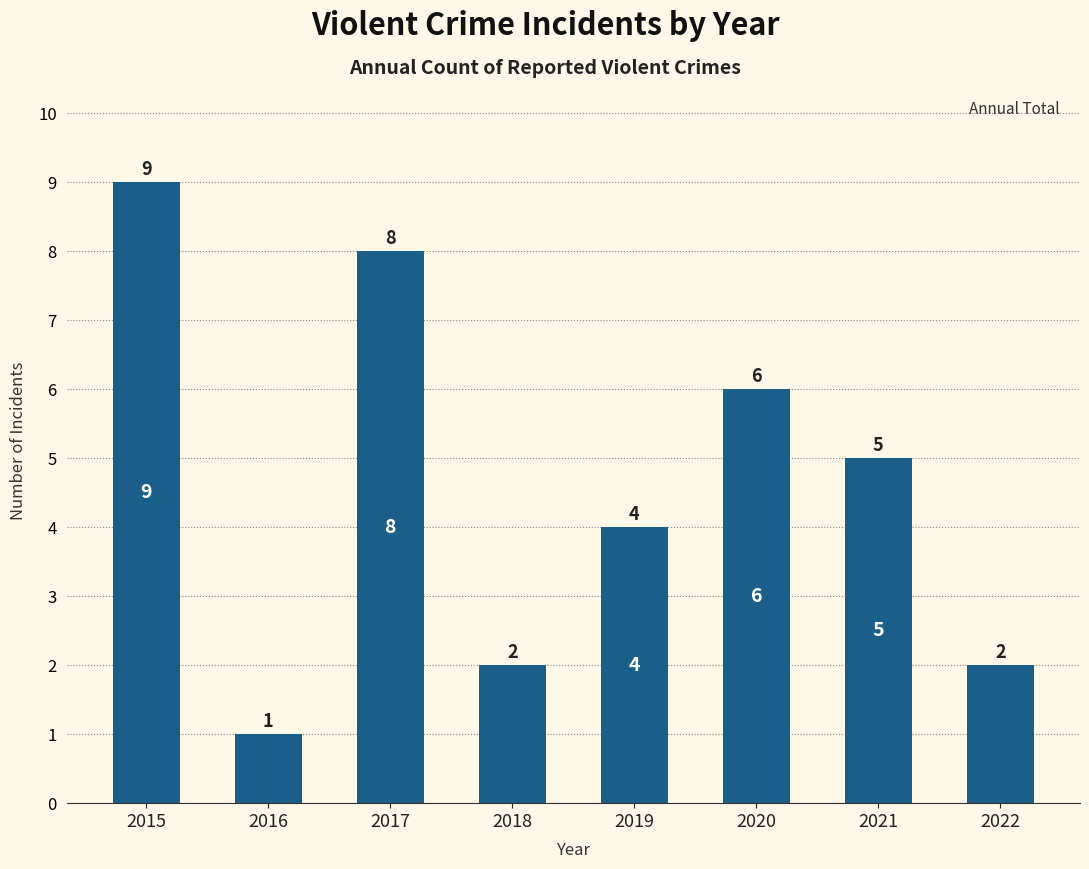

Are the bars horizontal?

No